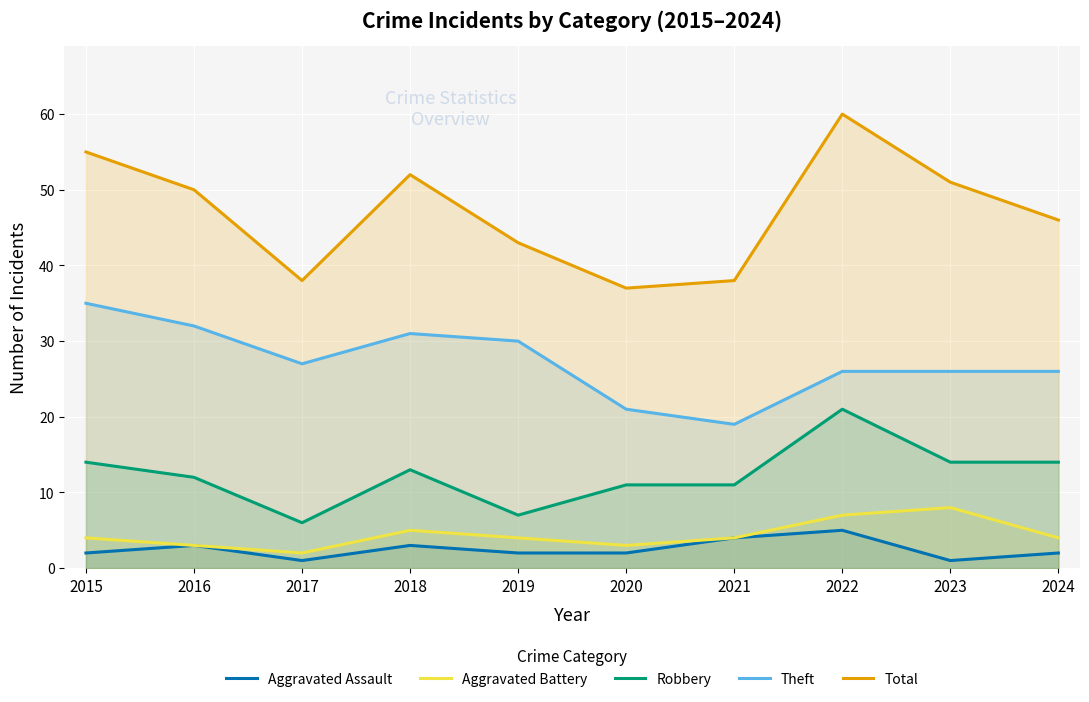

At which category does Robbery reach its first local valley?

2017